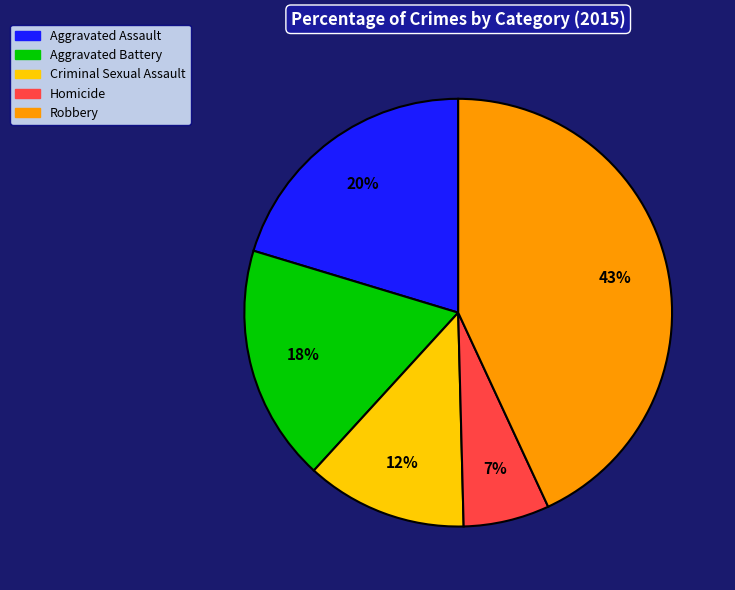

Rank the categories by value from lowest to highest.

Homicide, Criminal Sexual Assault, Aggravated Battery, Aggravated Assault, Robbery